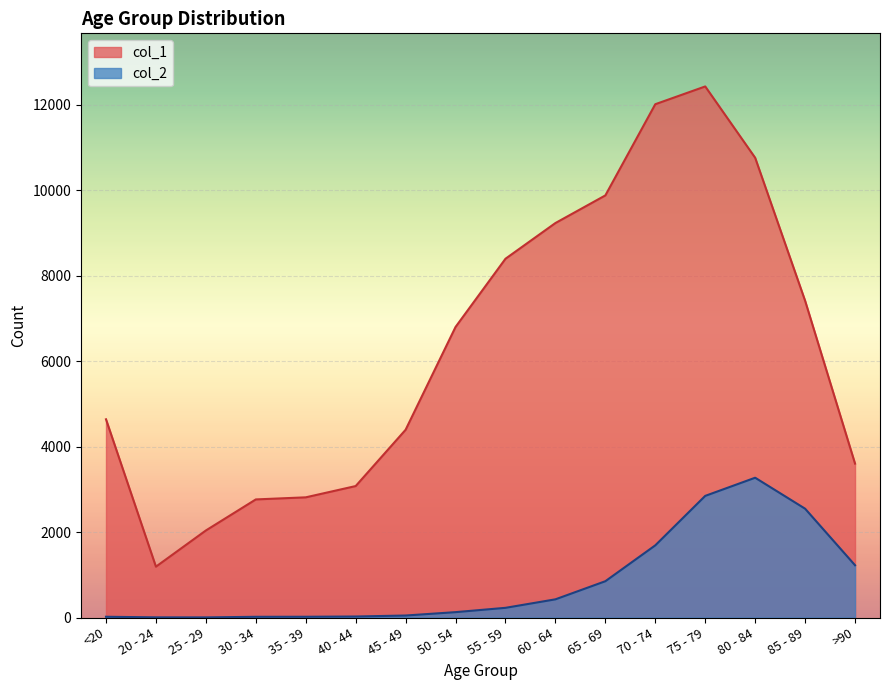

Is the value of col_1 at 65 - 69 greater than the value of col_2 at 75 - 79?

Yes